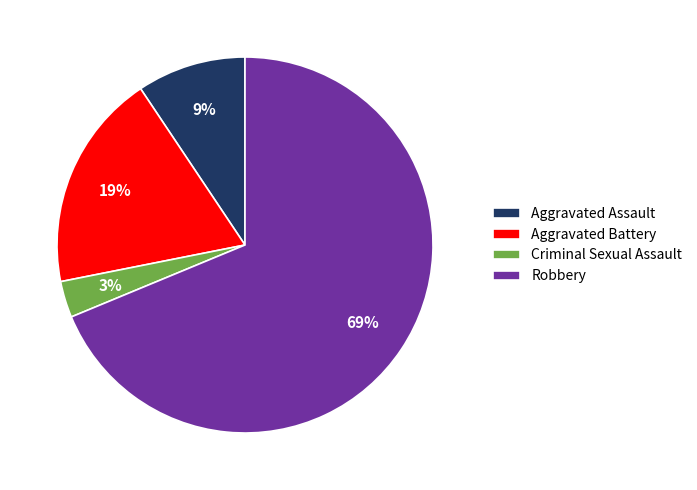

Combined, do Robbery and Aggravated Assault account for over 50%?

Yes